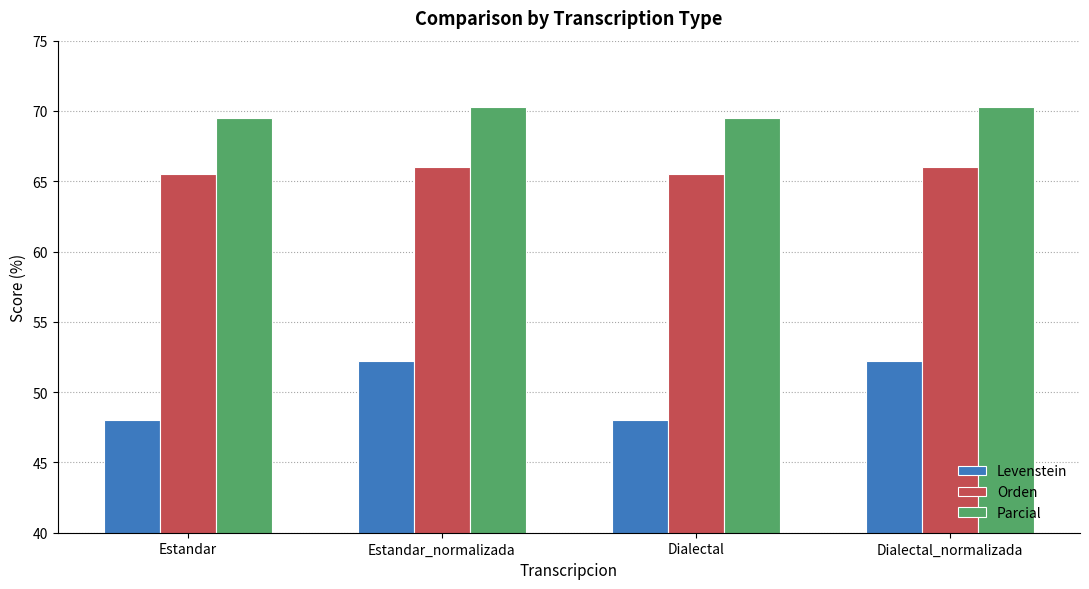

What is the sum of the Parcial values at Dialectal_normalizada and Estandar?

139.8